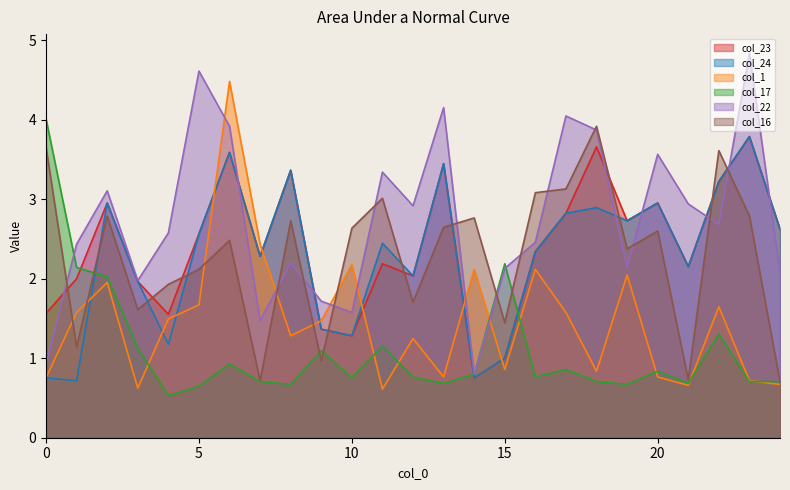

What is the difference between the col_24 values at 9 and 8?

2.0